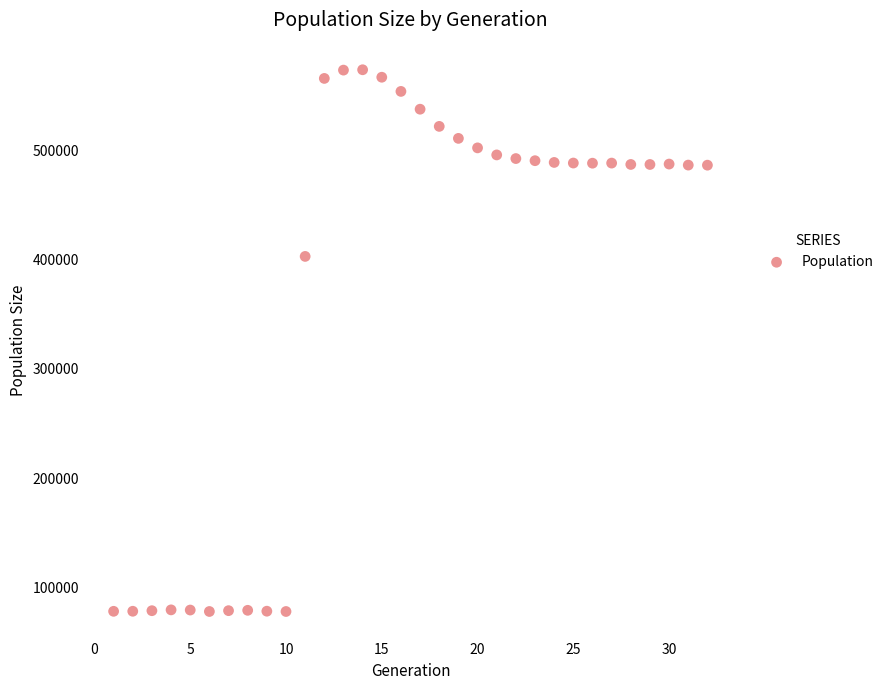

What Y value in the scatter plot is closest to 325872?

402928